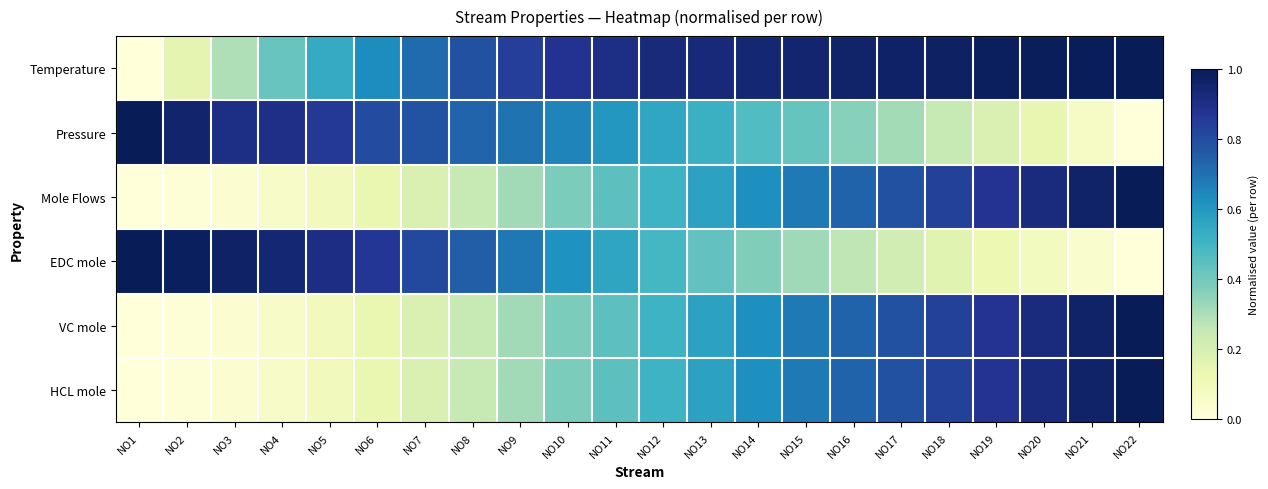

At how many categories does at least one series exceed 0?

22